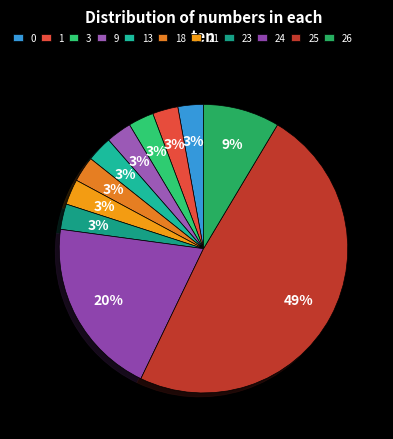

Count the number of slices in the pie.

11